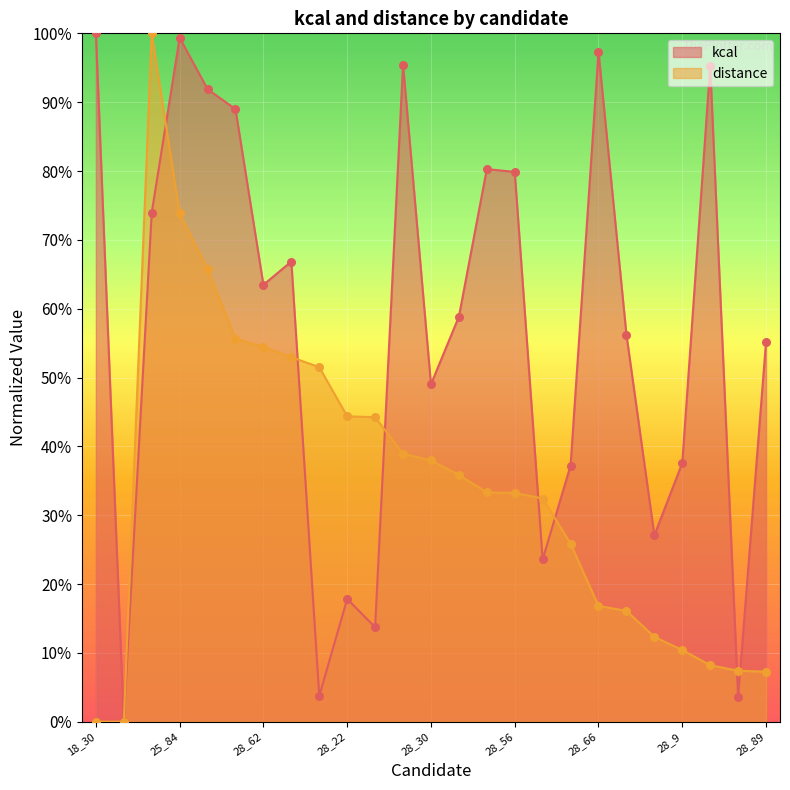

Which series contains the lowest Y value?

kcal